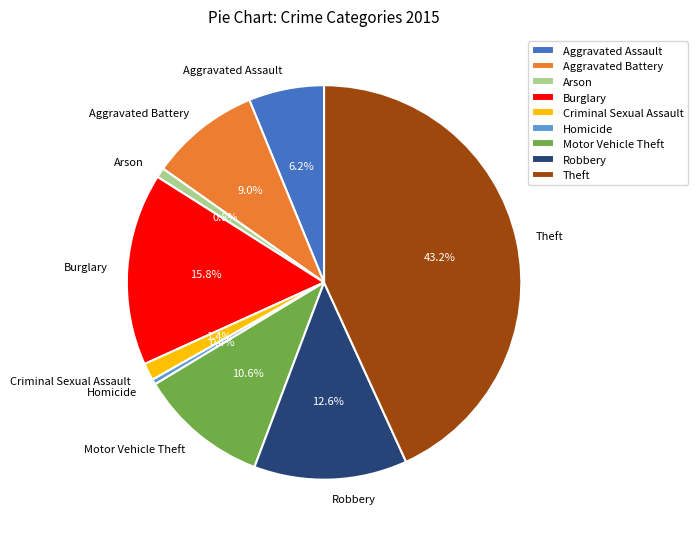

Does Criminal Sexual Assault represent more than half of the total?

No